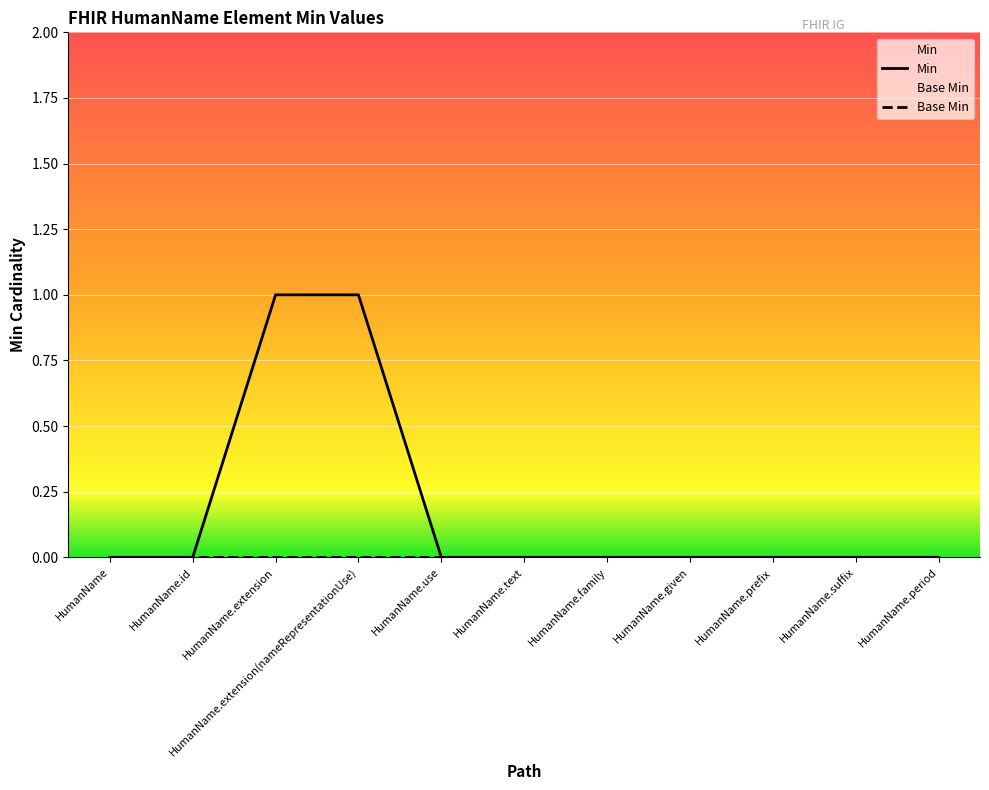

What is the difference between the maximum and minimum values?

1